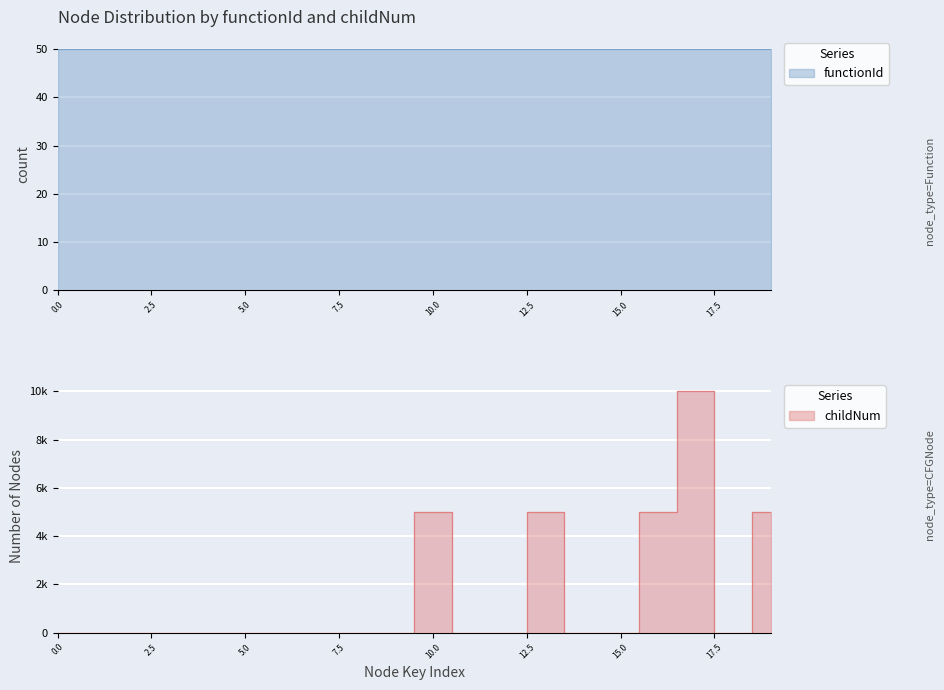

How many lines are shown in the chart?

1